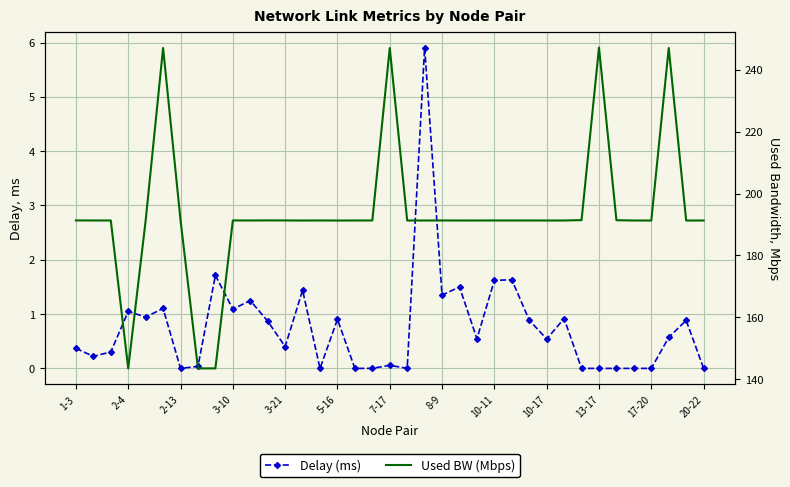

Is the value of Delay (ms) at 14 greater than the value of Used BW (Mbps) at 8-9?

No